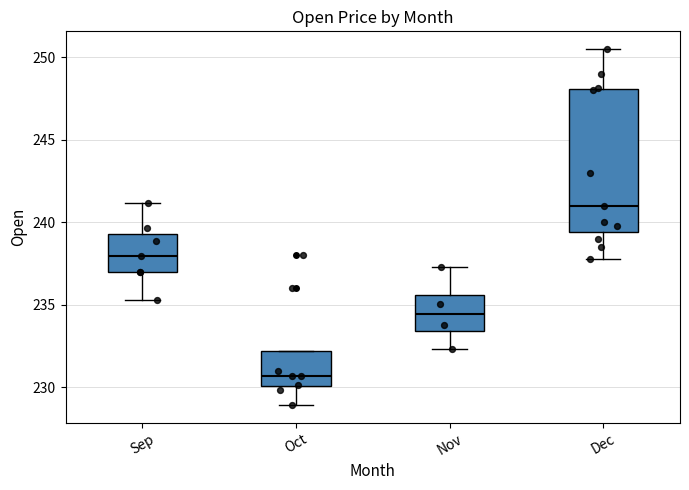

Reading left to right, transcribe this box plot: for each box, give where its median line is, the range the box spans, and where its two whiskers end, as read against the y-axis. The values are not printed on the chart, so give them approximately, as read against the axis.

Sep: median 238.0, box 237.0 to 239.5, whiskers 235.5 to 241.0
Oct: median 230.5, box 230.0 to 232.0, whiskers 229.0 to 232.0
Nov: median 234.5, box 233.5 to 235.5, whiskers 232.5 to 237.5
Dec: median 241.0, box 239.5 to 248.0, whiskers 238.0 to 250.5